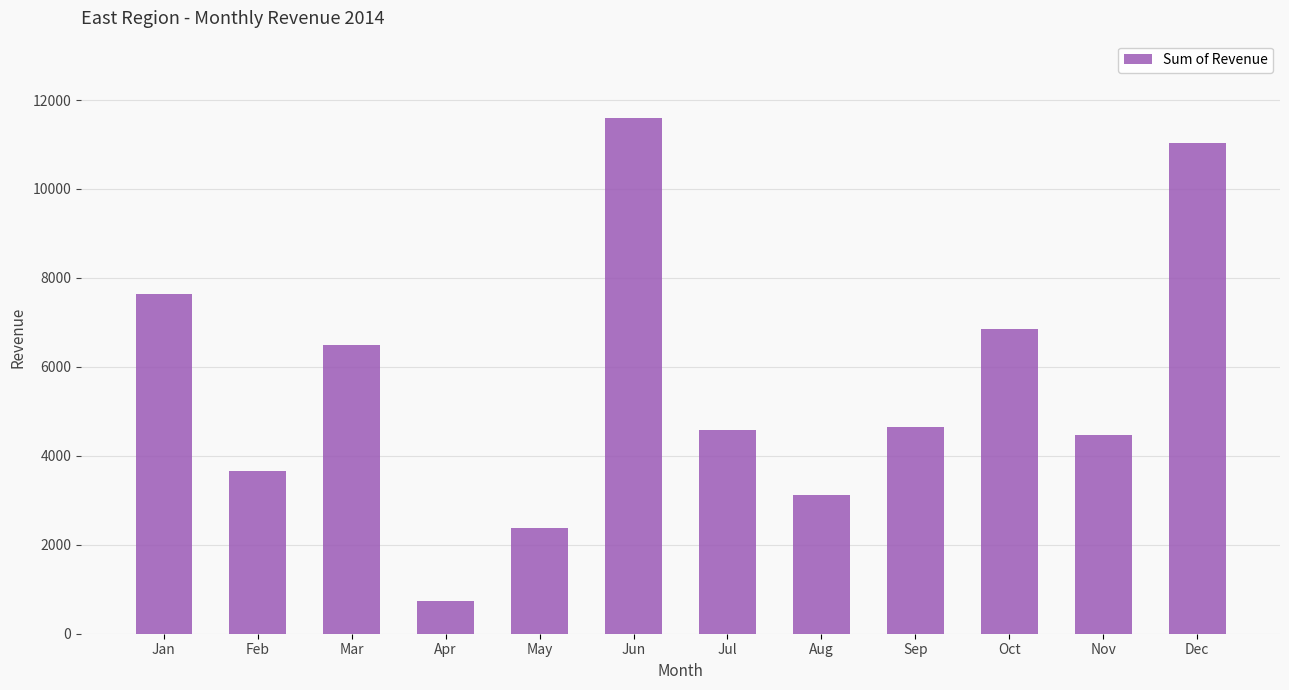

True or false: the data shows 5071.7 at Dec.

False